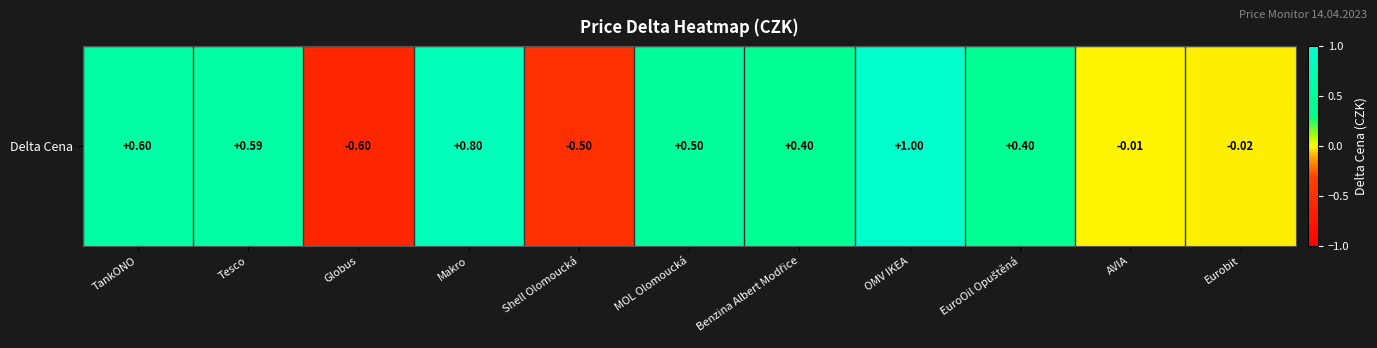

How many values are below 0?

4